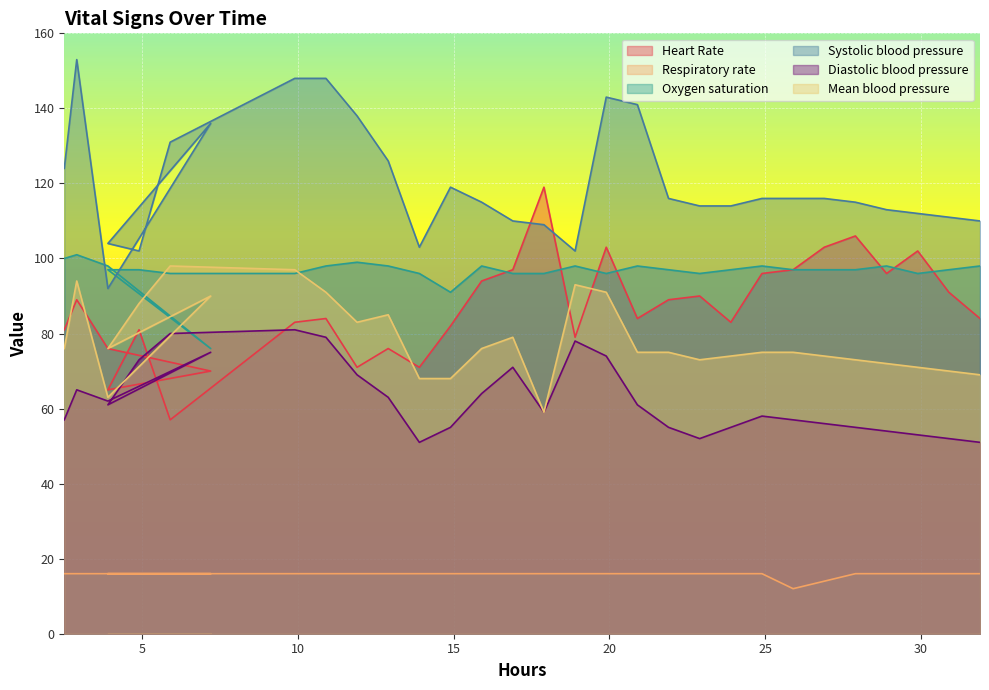

How many interior local valleys does the Respiratory rate series have?

1